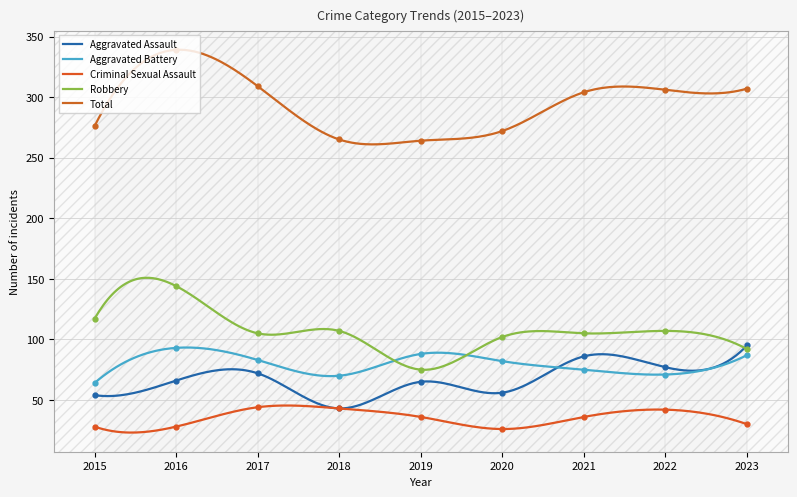

At which label does Aggravated Battery first exceed 82?

2016